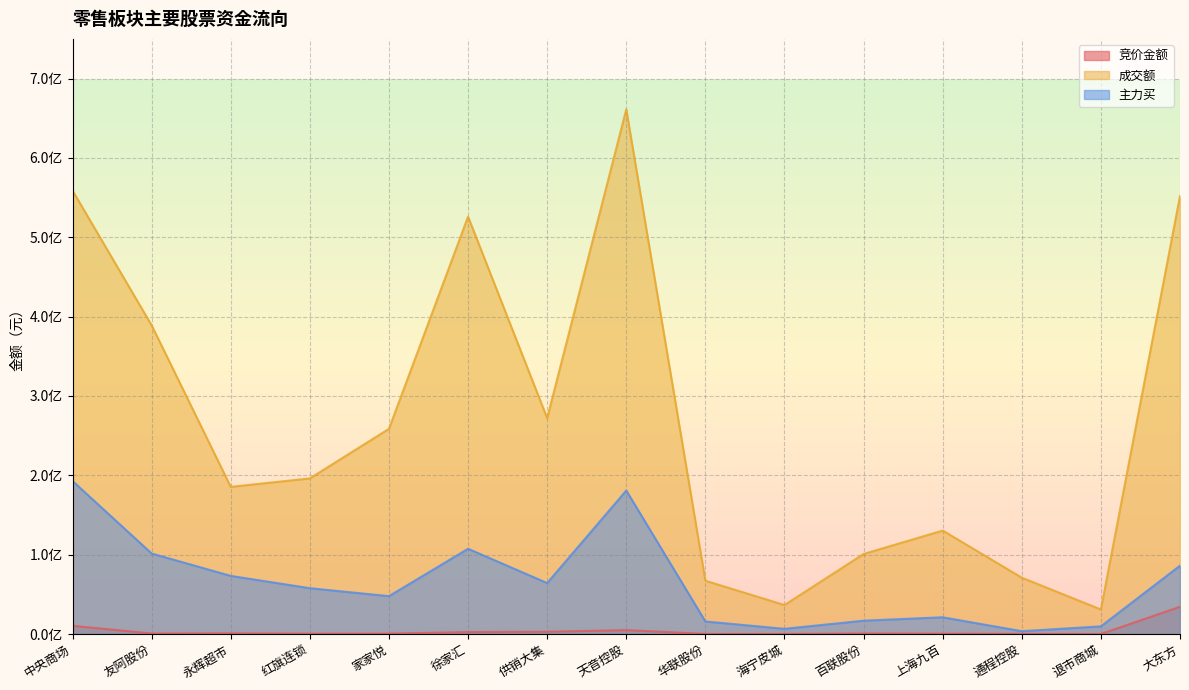

The value of 竞价金额 at 天音控股 is 4907460. True or false?

True